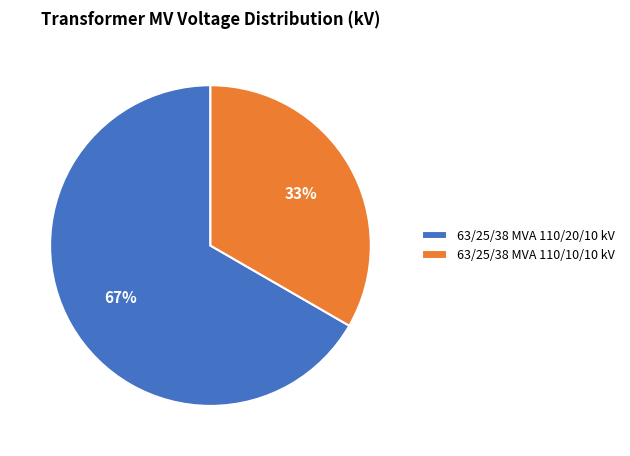

How many slices are in this pie chart?

2